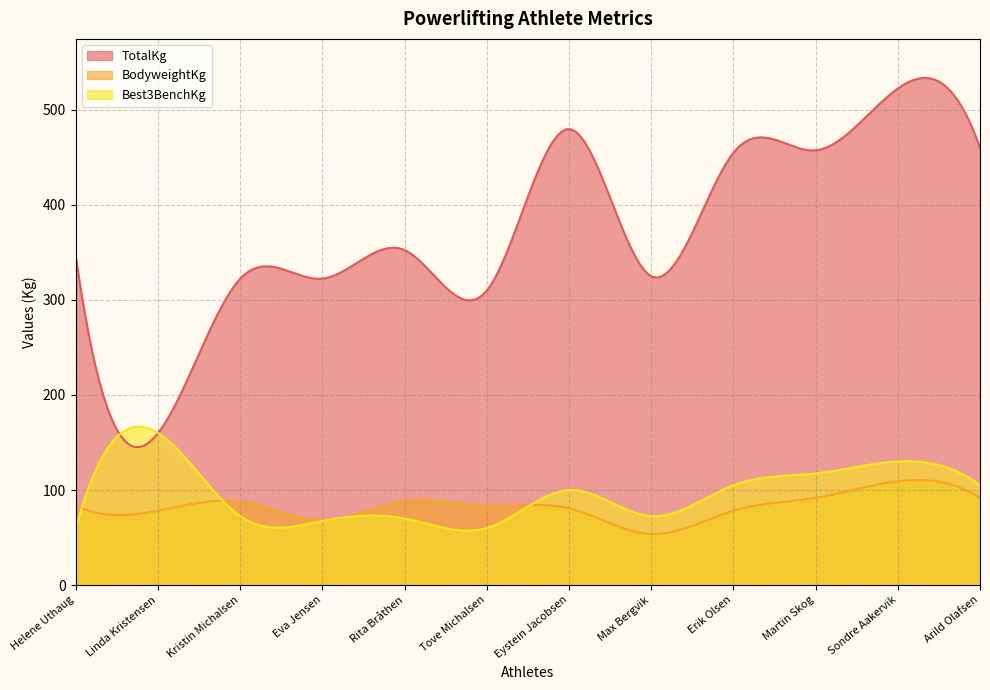

Reading left to right, list all the values displayed in this chart.

BodyweightKg: Helene Uthaug=83.5	Linda Kristensen=78.2	Kristin Michalsen=87.8	Eva Jensen=68.3	Rita Bråthen=88.5	Tove Michalsen=83.1	Eystein Jacobsen=80.7	Max Bergvik=53.7	Erik Olsen=78.3	Martin Skog=91.8	Sondre Aakervik=109.2	Arild Olafsen=91.6
Best3BenchKg: Helene Uthaug=60.0	Linda Kristensen=160.0	Kristin Michalsen=72.5	Eva Jensen=67.5	Rita Bråthen=70.0	Tove Michalsen=60.0	Eystein Jacobsen=100.0	Max Bergvik=72.5	Erik Olsen=105.0	Martin Skog=117.5	Sondre Aakervik=130.0	Arild Olafsen=105.0
TotalKg: Helene Uthaug=345.0	Linda Kristensen=160.0	Kristin Michalsen=322.5	Eva Jensen=322.5	Rita Bråthen=352.5	Tove Michalsen=310.0	Eystein Jacobsen=480.0	Max Bergvik=325.0	Erik Olsen=455.0	Martin Skog=457.5	Sondre Aakervik=522.5	Arild Olafsen=460.0